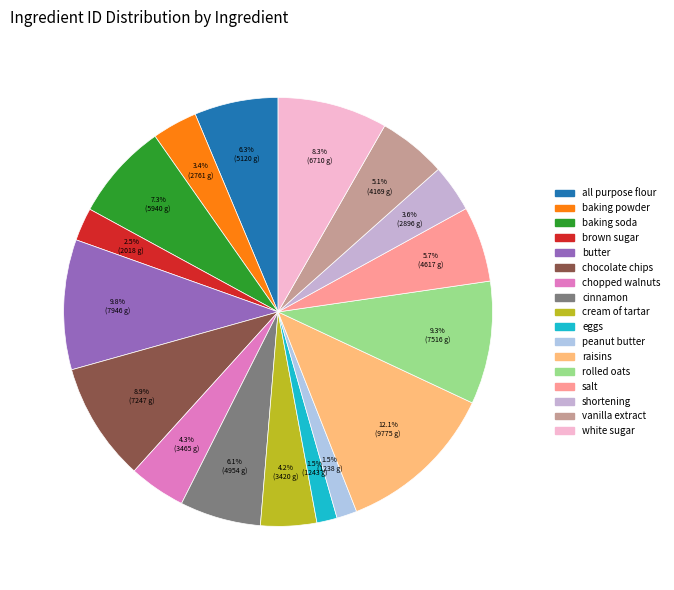

What is the change in value from peanut butter to shortening?

+1658